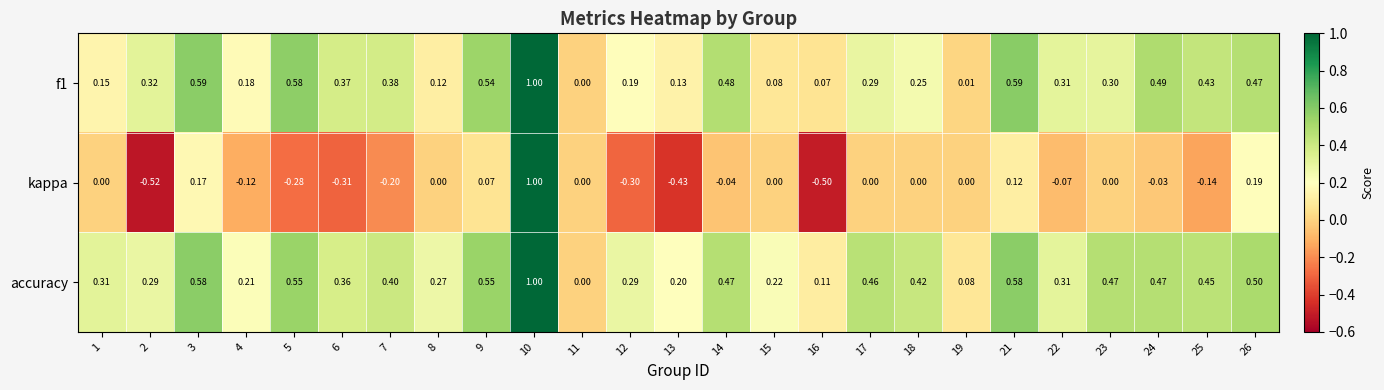

Which series has the largest range (max minus min)?

kappa